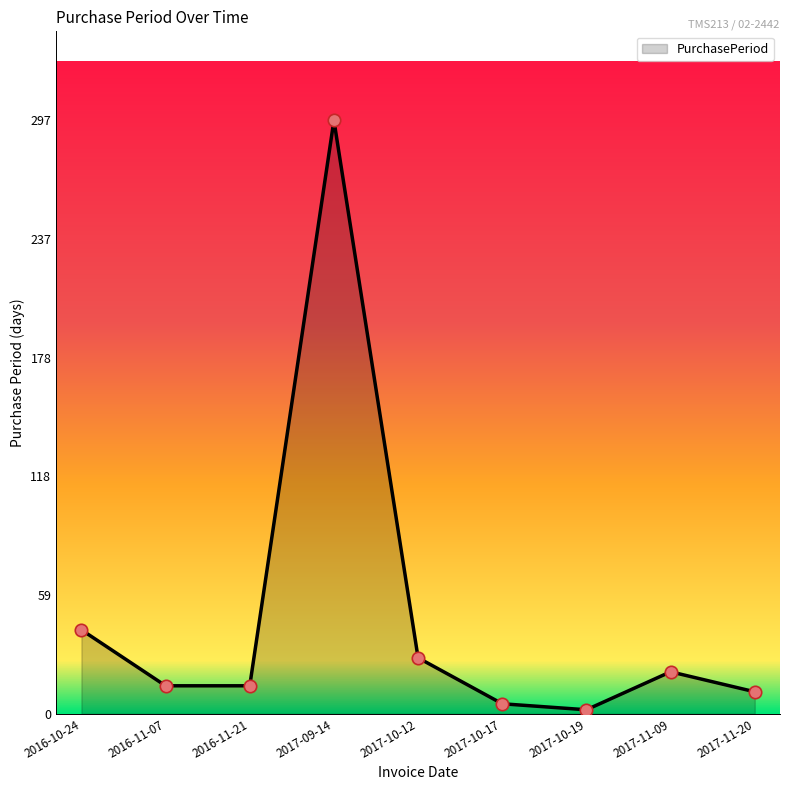

Between 2017-10-12 and 2017-10-17, which is larger?

2017-10-12